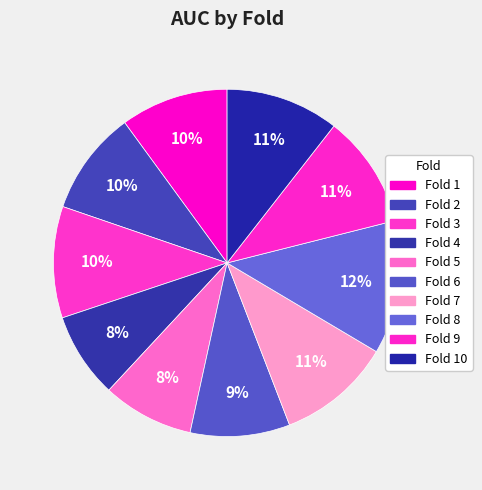

True or false: Fold 5 accounts for 22% of the total.

False